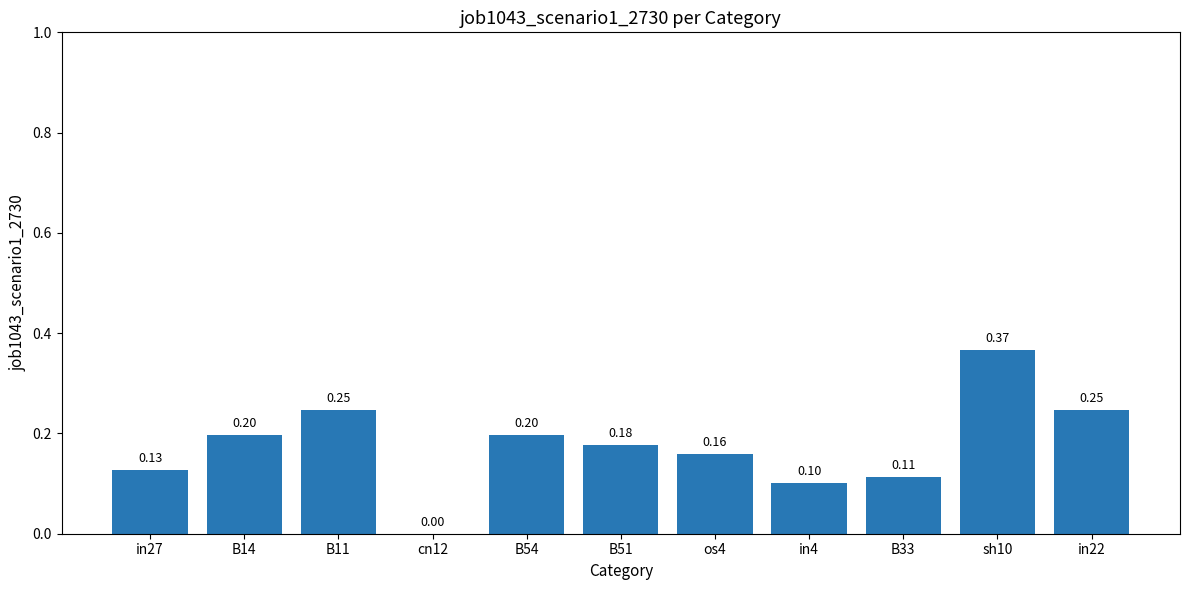

Between in27 and in22, which is larger?

in22